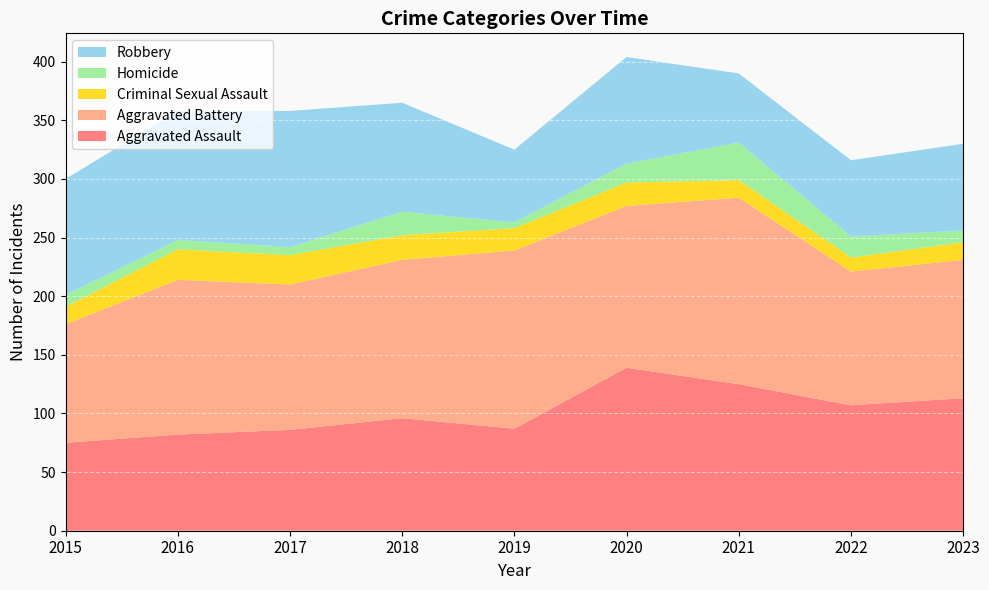

Reading left to right, extract all data points from this chart.

Aggravated Assault: 2015=75	2016=82	2017=86	2018=96	2019=87	2020=139	2021=125	2022=107	2023=113
Aggravated Battery: 2015=101	2016=132	2017=124	2018=135	2019=152	2020=138	2021=159	2022=114	2023=118
Criminal Sexual Assault: 2015=15	2016=26	2017=25	2018=21	2019=19	2020=20	2021=15	2022=12	2023=15
Homicide: 2015=10	2016=8	2017=7	2018=20	2019=5	2020=16	2021=32	2022=18	2023=10
Robbery: 2015=99	2016=110	2017=116	2018=93	2019=62	2020=91	2021=59	2022=65	2023=74